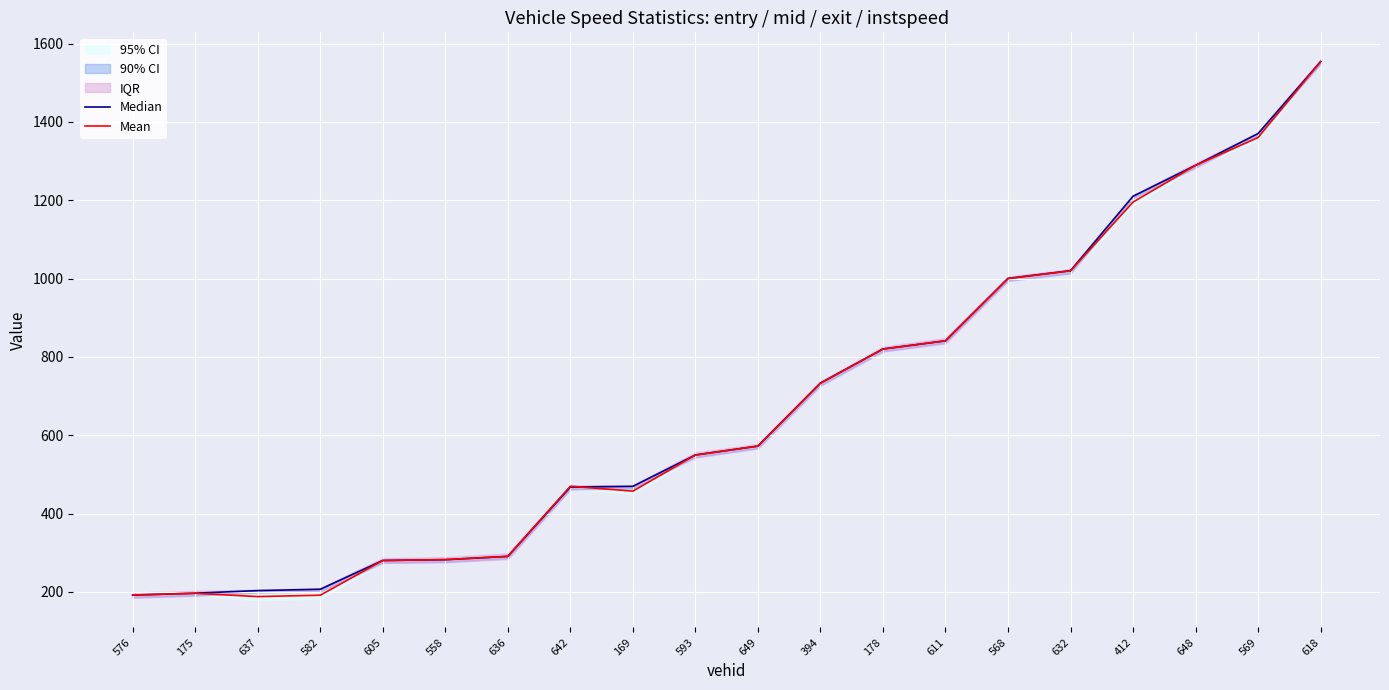

True or false: Median and Mean cross at least once.

True